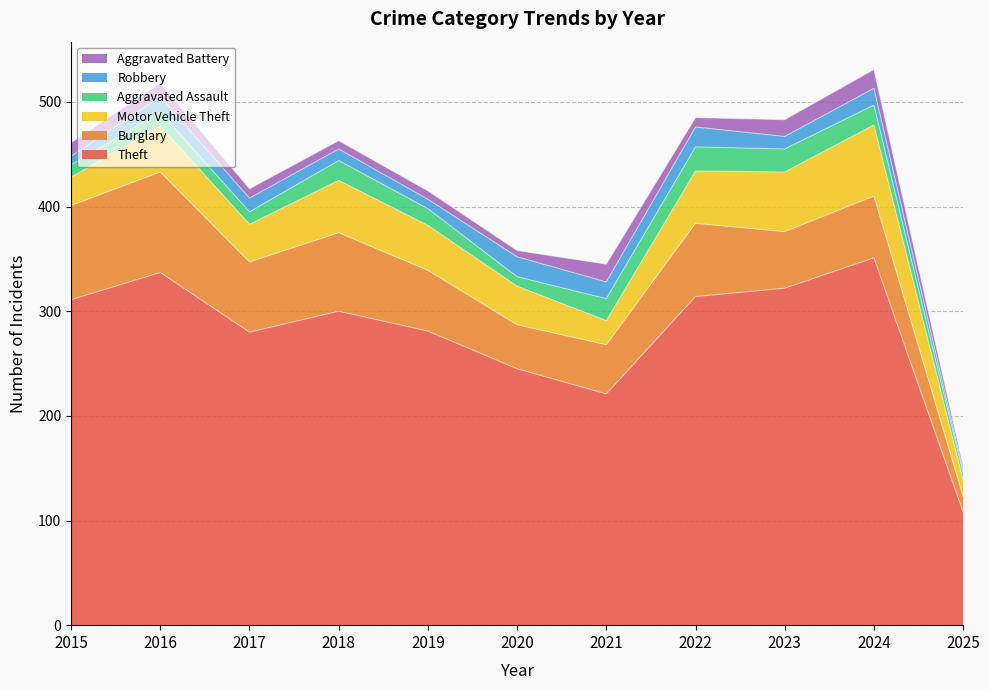

What is the difference between the highest and lowest values at 2021?

205